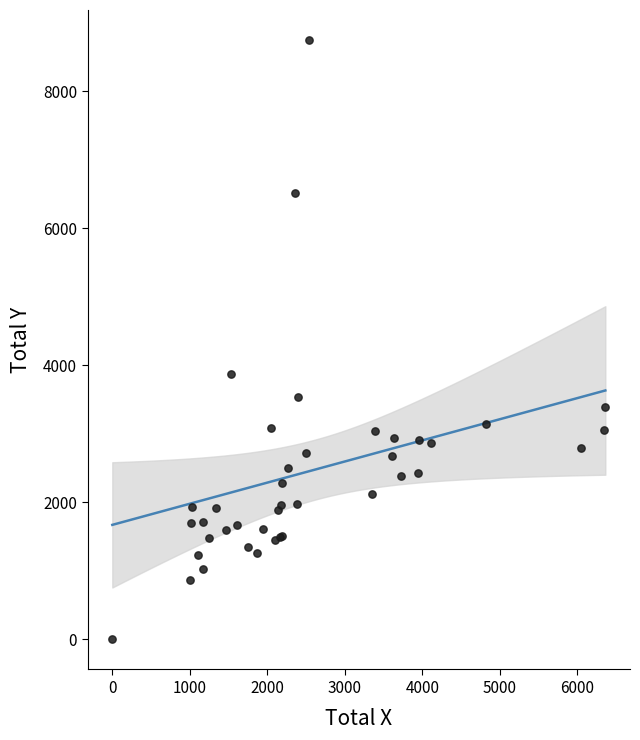

What Y value in the scatter plot is closest to 4375?

3875.3